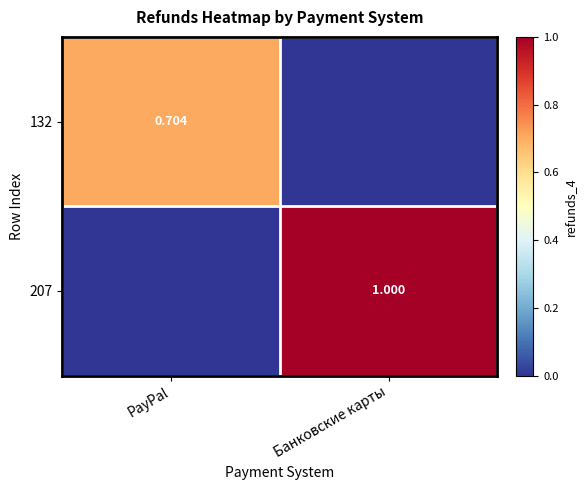

Rank the series by their maximum value, from highest to lowest.

207, 132